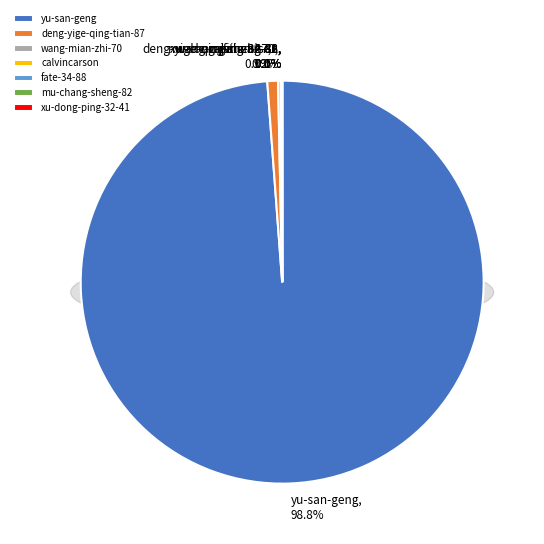

Does calvincarson represent more than half of the total?

No